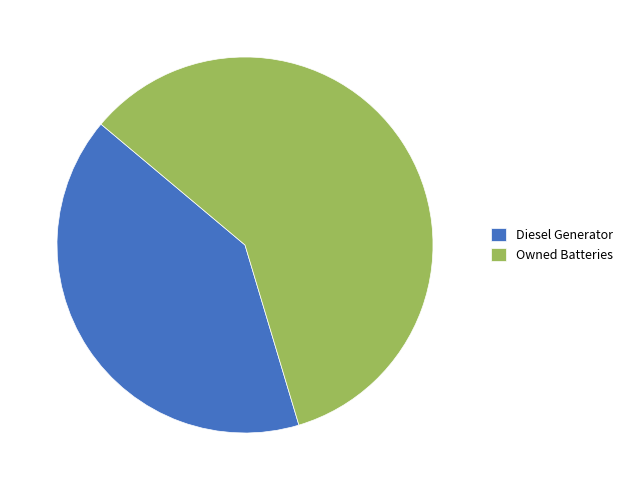

Is the sum of Diesel Generator and Owned Batteries greater than half?

Yes